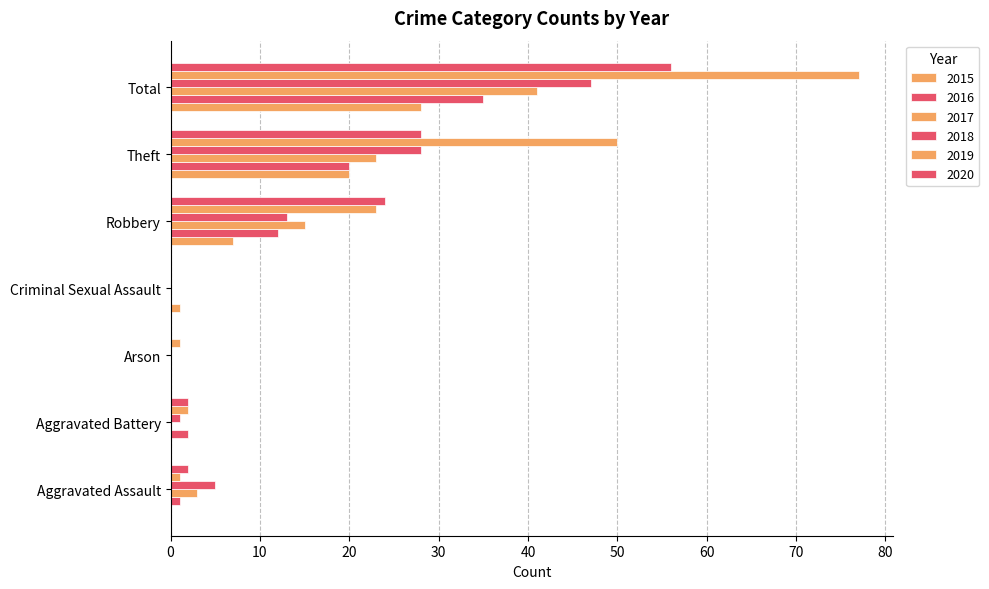

What is the label of the 4th bar from the left?

Criminal Sexual Assault